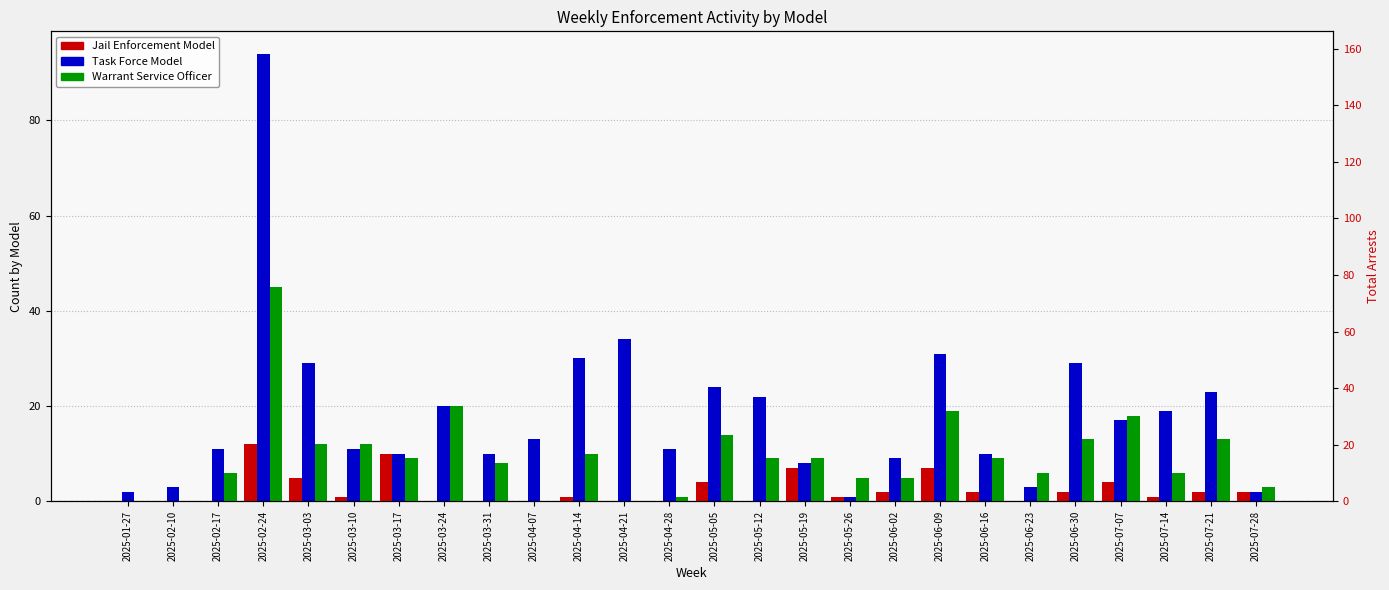

Read the Warrant Service Officer value at 2025-03-17, to the nearest 5.

10